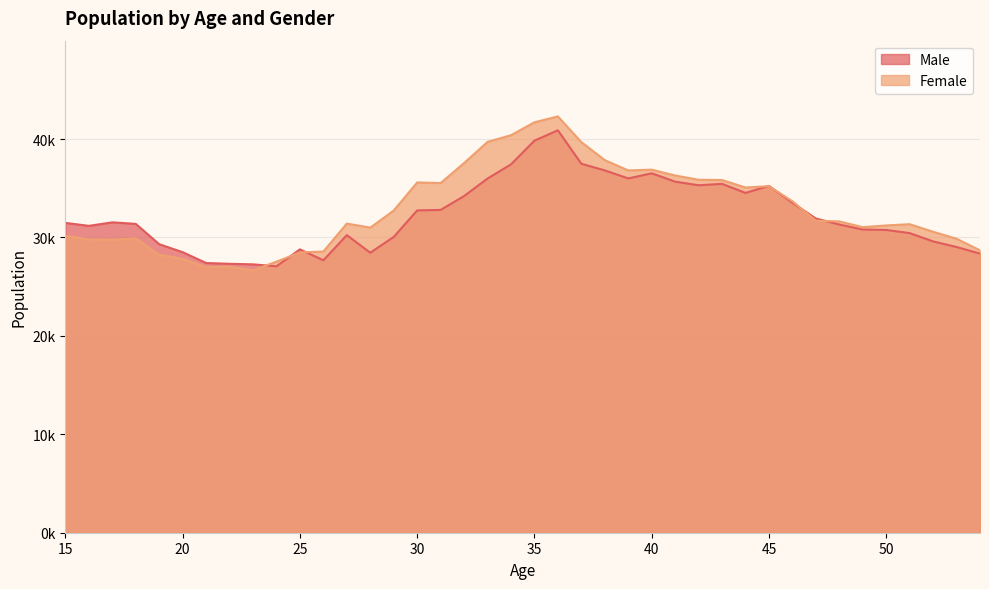

Between 29 and 45, which is larger?

45